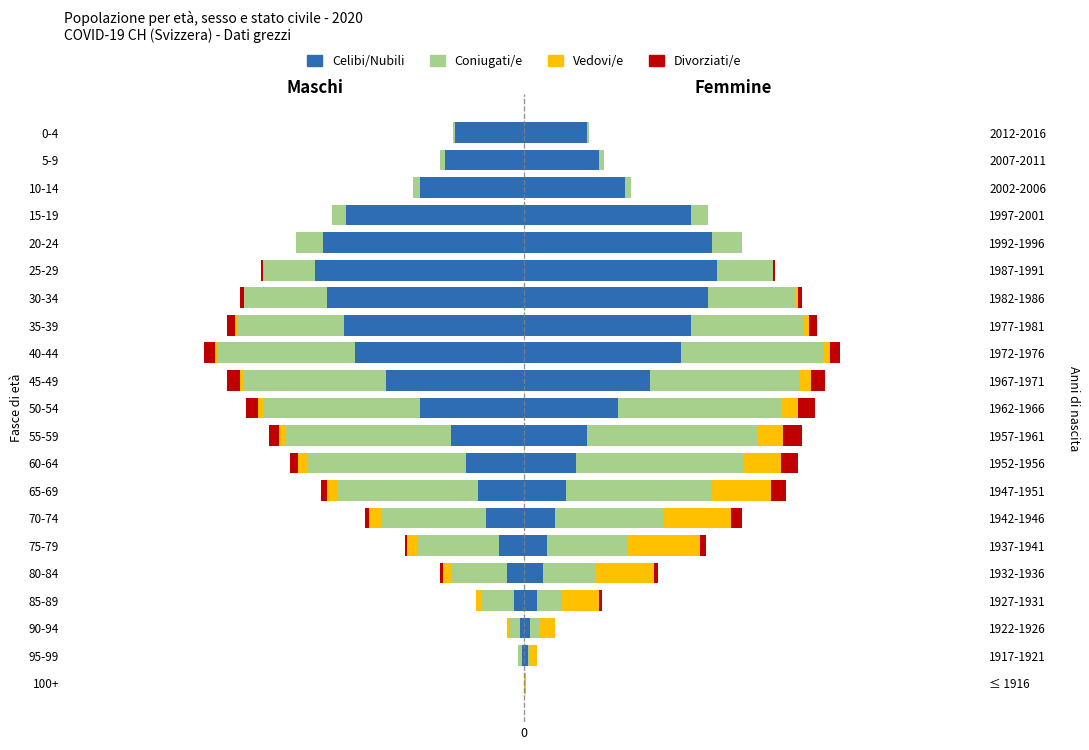

Which series has the widest spread of values?

Celibi/Nubili